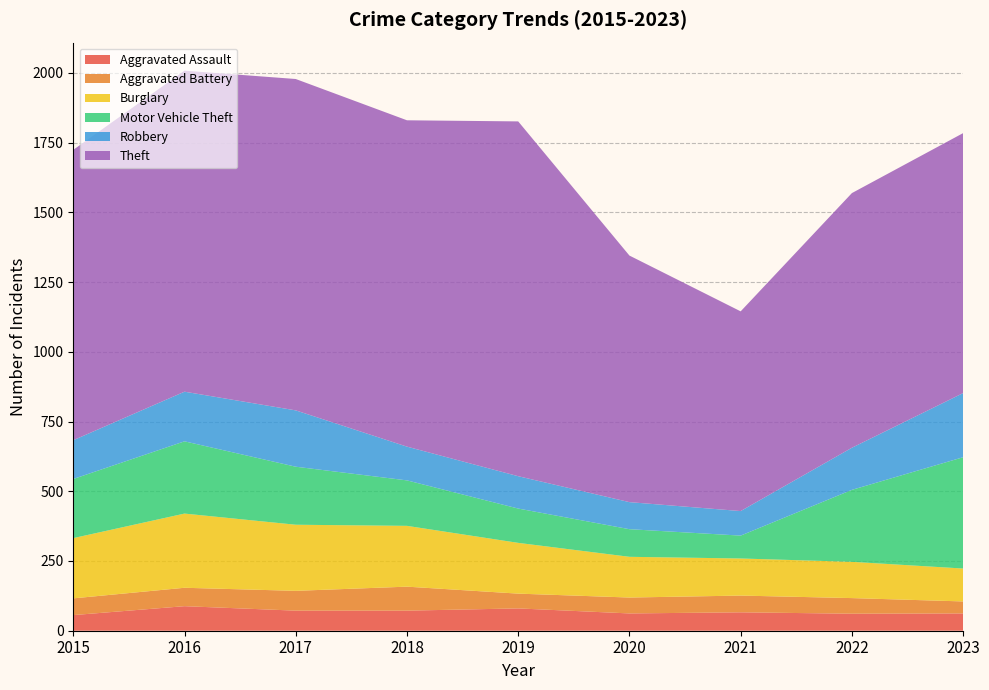

Reading left to right, what are all the values shown in this chart?

Aggravated Assault: 56	88	72	72	80	62	66	61	62
Aggravated Battery: 60	66	71	86	53	57	60	56	43
Burglary: 216	266	237	218	182	146	133	130	118
Motor Vehicle Theft: 212	259	208	163	123	99	82	258	399
Robbery: 139	178	202	121	116	97	88	151	230
Theft: 1041	1151	1188	1170	1272	884	716	913	932